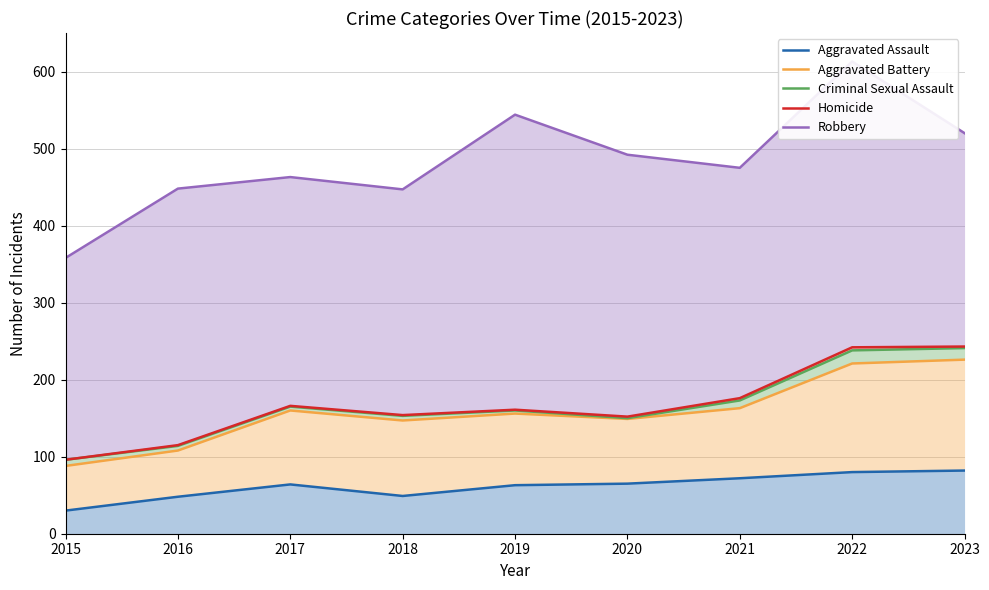

True or false: Criminal Sexual Assault and Aggravated Assault intersect in this chart.

False